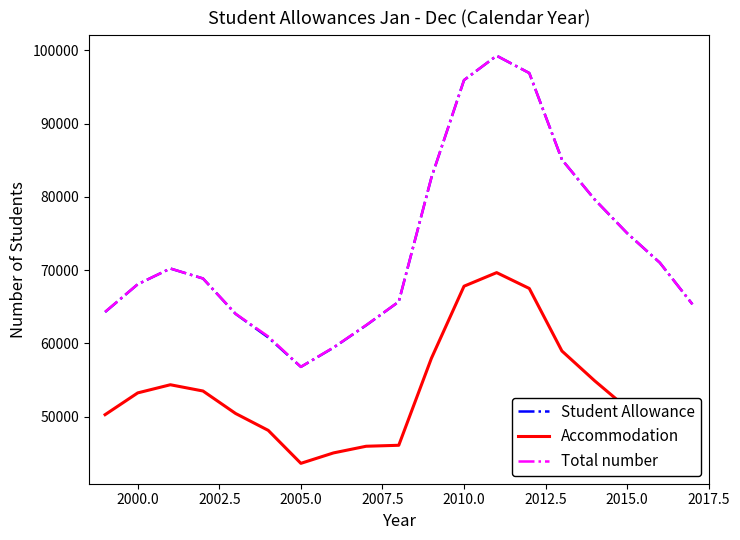

What is the greatest value displayed?

99277